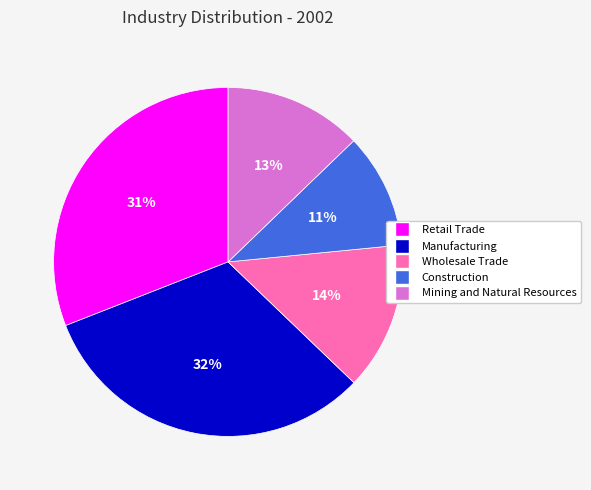

Is Construction the majority of the pie?

No